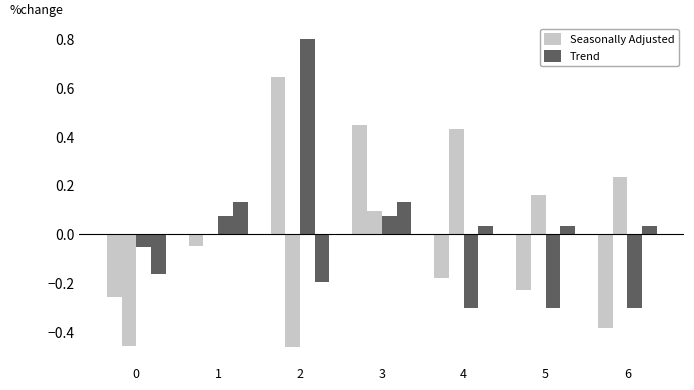

At which category is the sum across all series the highest?

2